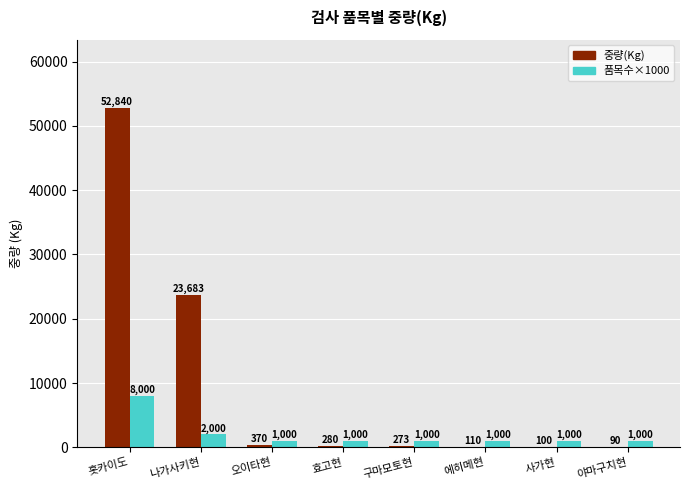

What is the maximum value shown in the chart?

52840.0